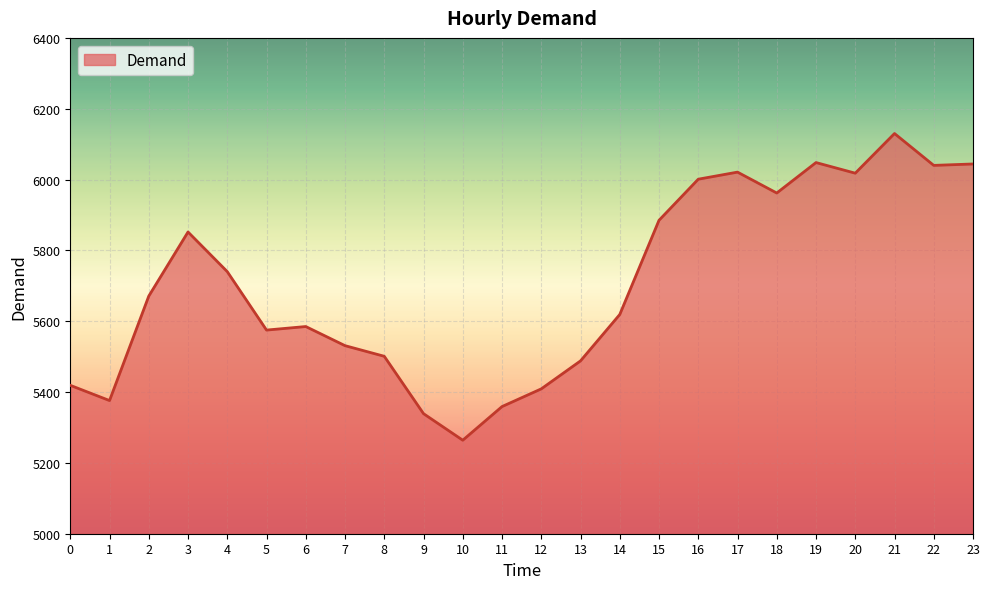

Between 5 and 21, which is larger?

21